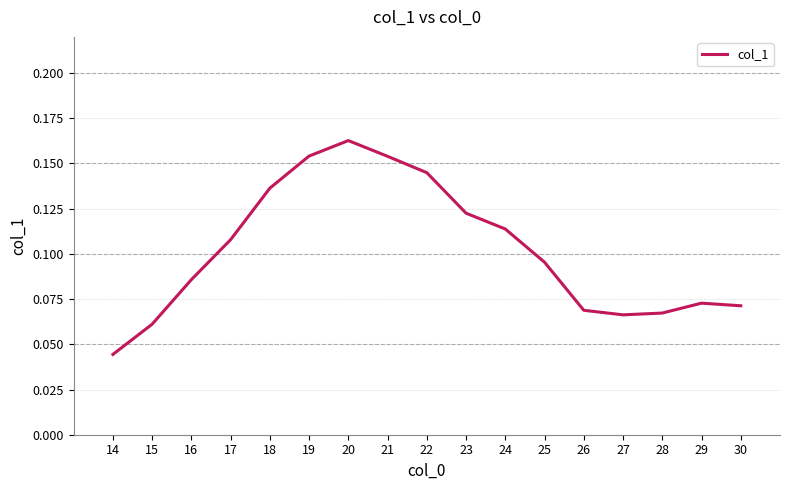

The value at 18 is 0.2. True or false?

False